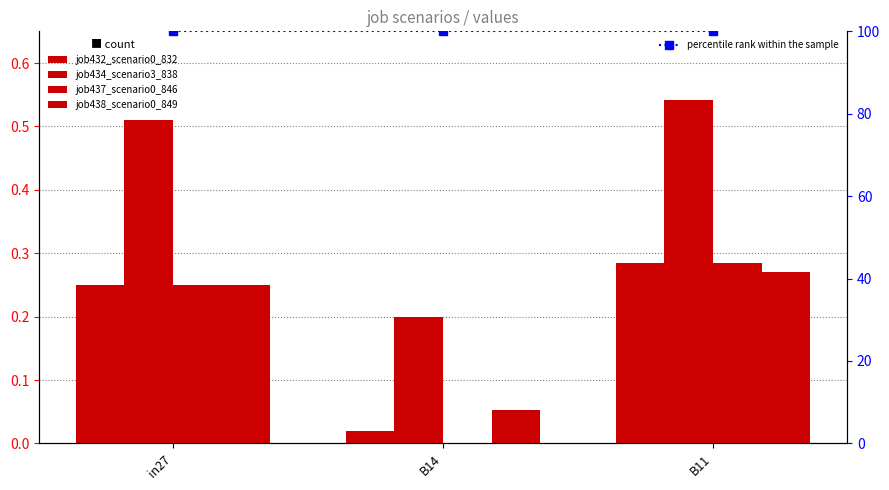

Rank the series at B11 from highest to lowest value.

percentile rank within the sample, job434_scenario3_838, job432_scenario0_832, job437_scenario0_846, job438_scenario0_849